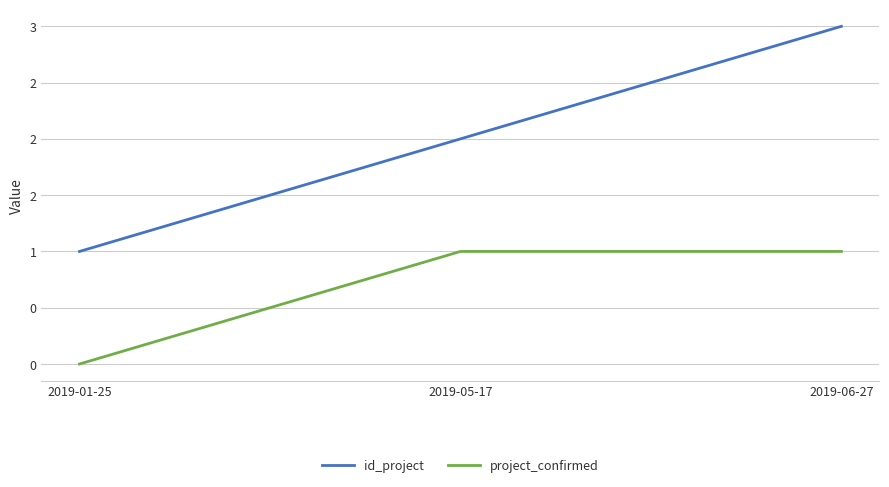

The project_confirmed series shows 0 at 2019-01-25. True or false?

True